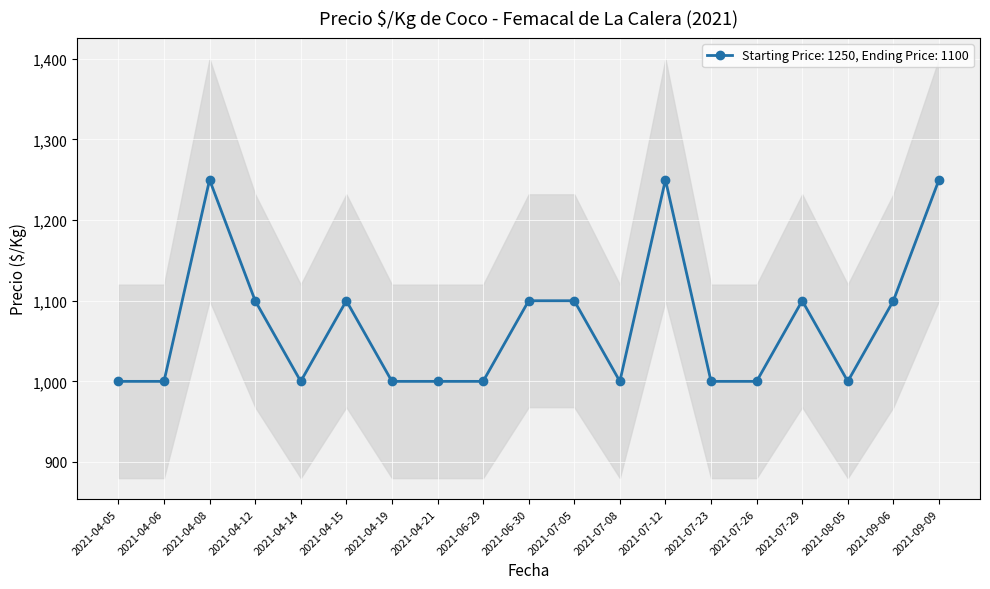

What is the label of the 11th point from the right?

2021-06-29